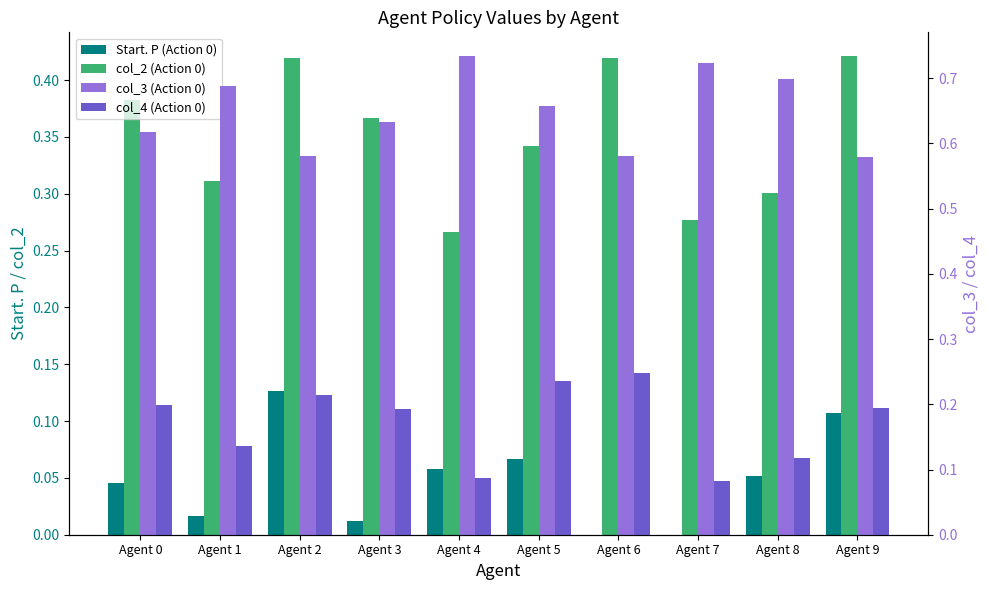

The value of col_3 (Action 0) at Agent 6 is 0.6. True or false?

True